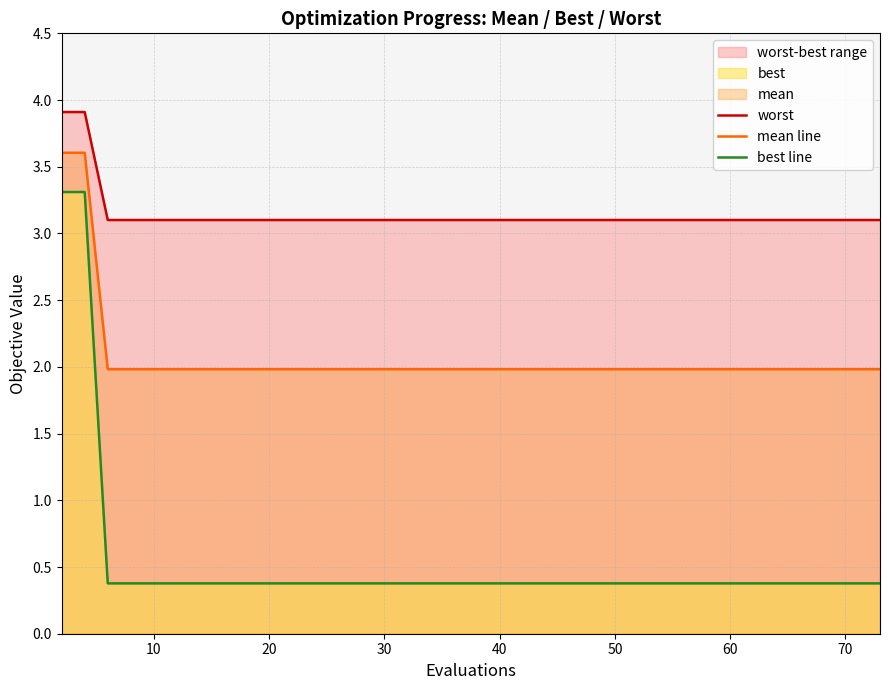

What is the minimum value for mean line?

2.0